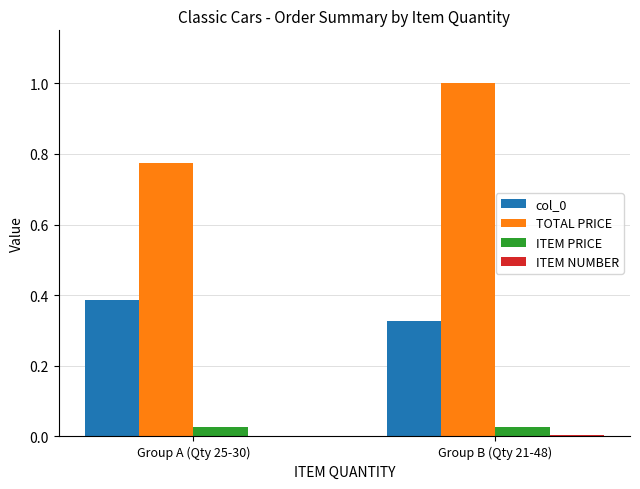

Which series has the largest total across all categories?

TOTAL PRICE